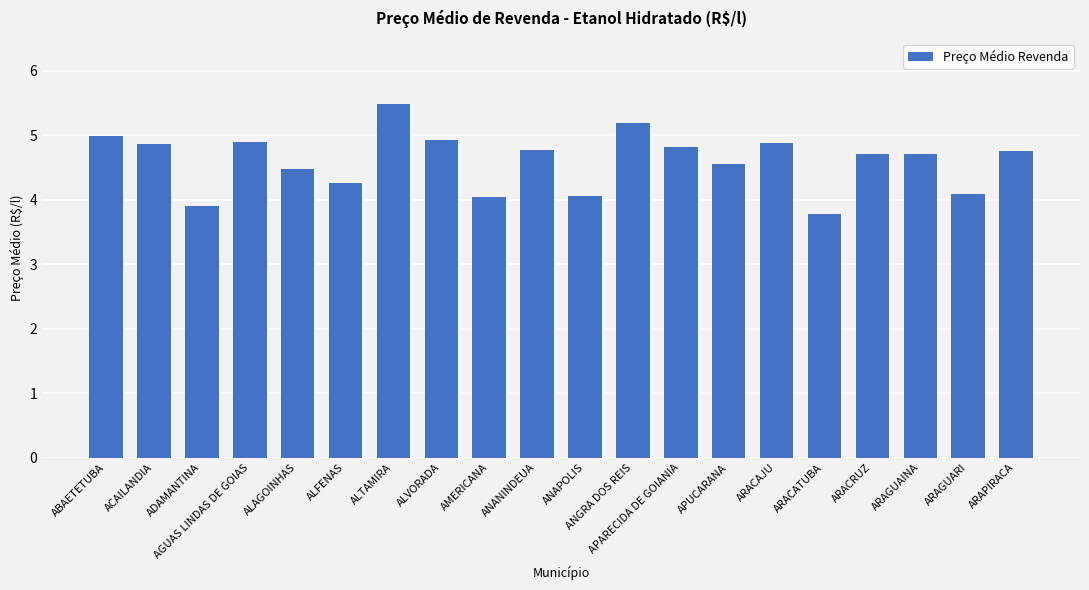

Count the number of data series in this chart.

1